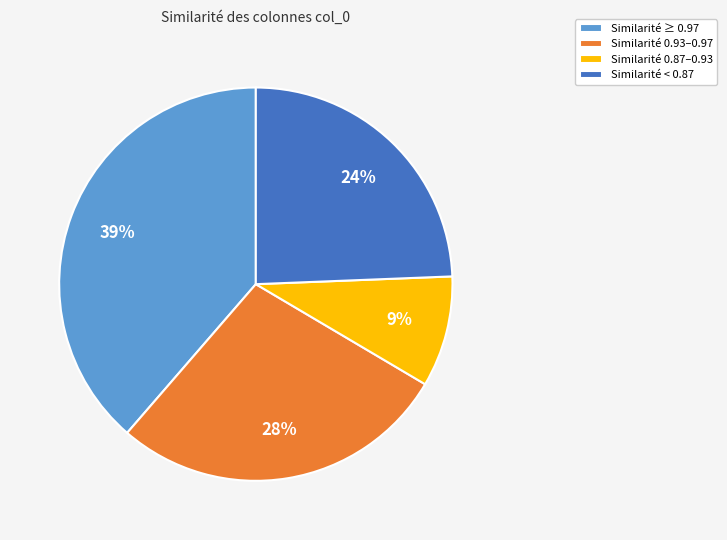

What is the ratio of the value at Similarité 0.87–0.93 to the value at Similarité < 0.87?

0.4